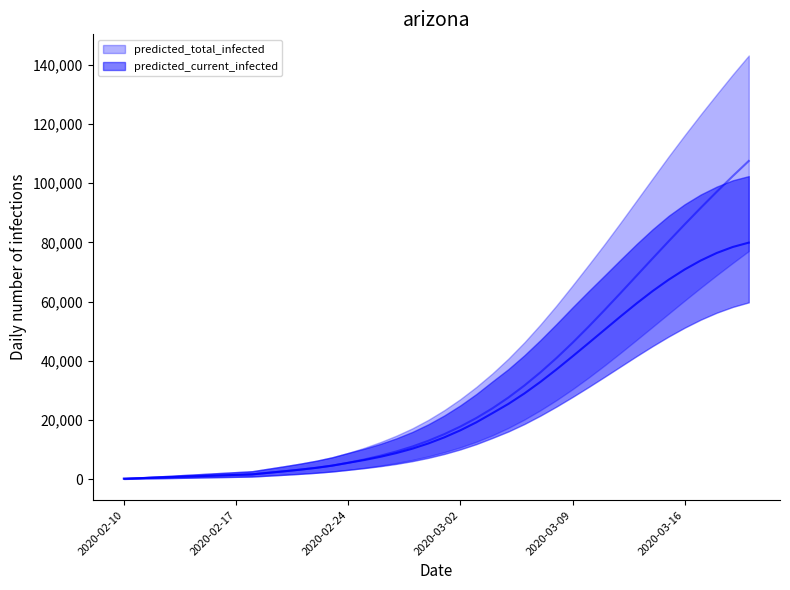

Rank the series by their maximum value, from lowest to highest.

current_lower, total_lower, current_mean, current_upper, total_mean, total_upper